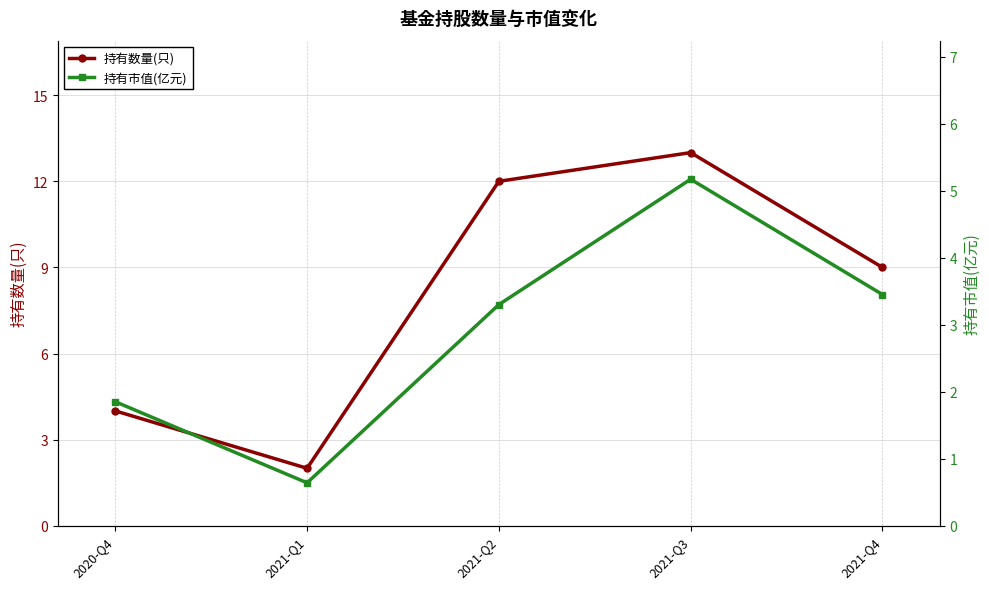

The 持有数量(只) series shows 4.0 at 2020-Q4. True or false?

True